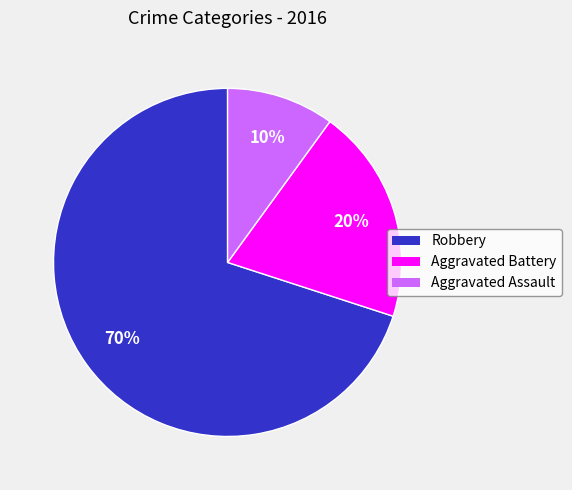

Is the sum of Robbery and Aggravated Battery greater than half?

Yes